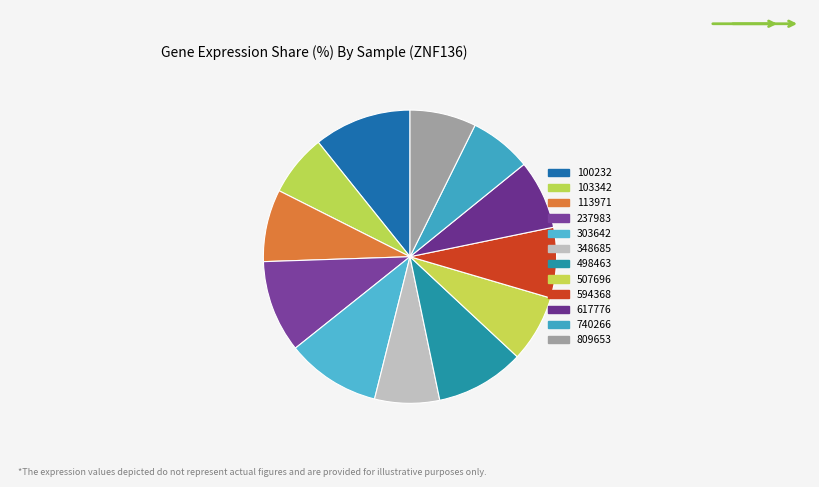

True or false: 103342 accounts for 7% of the total.

True